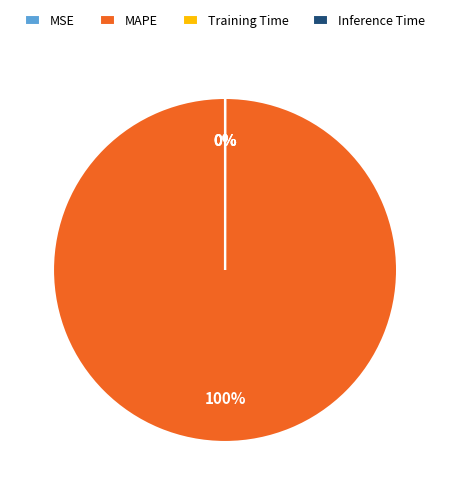

Does MAPE account for over 50% of the chart?

Yes